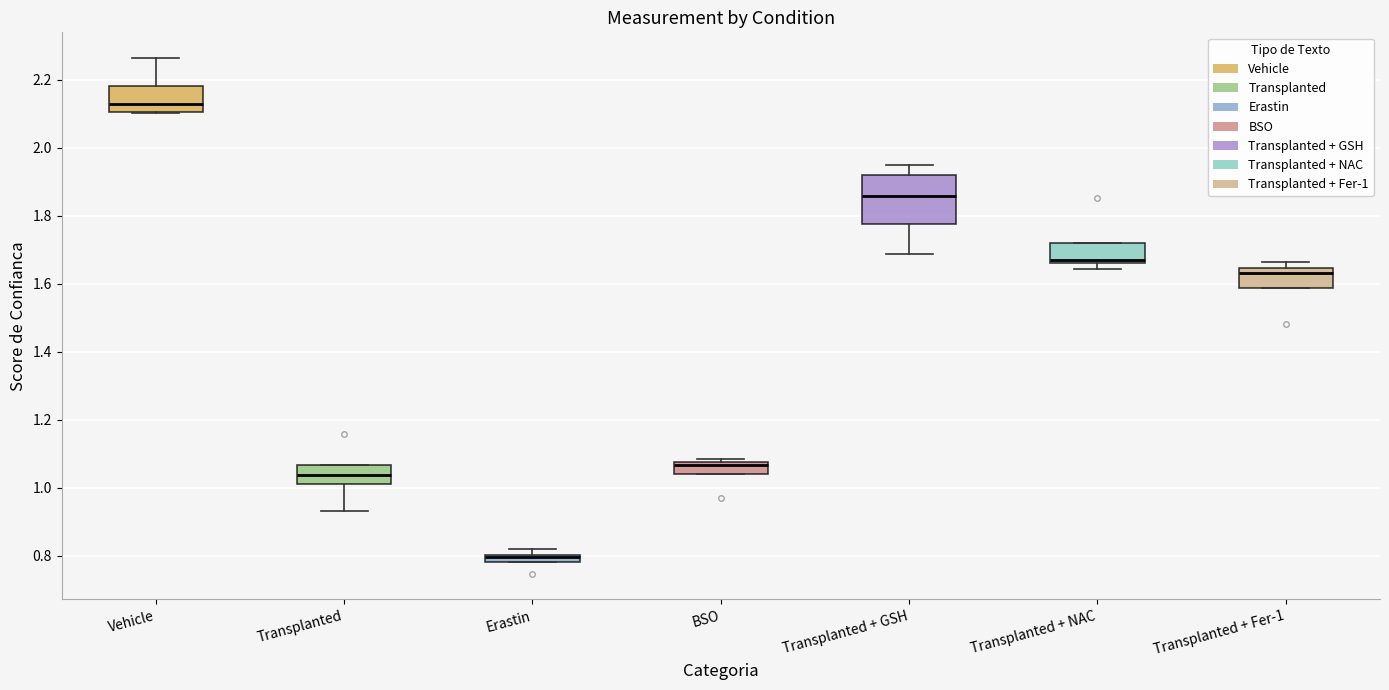

Which box's median line is the highest?

Vehicle